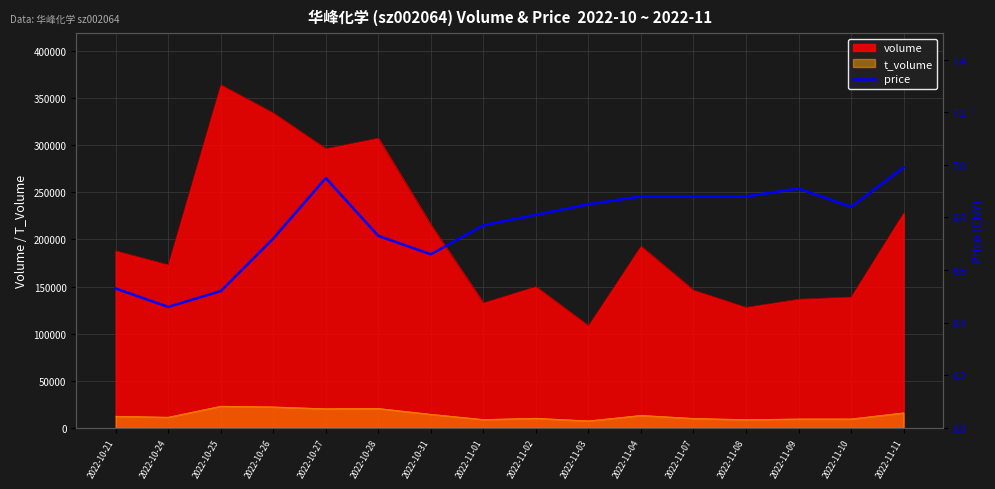

At which category does the data reach its first local valley?

2022-10-24